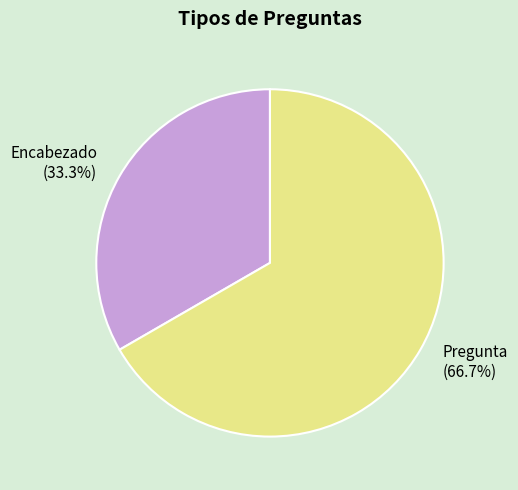

Count the number of slices in the pie.

2